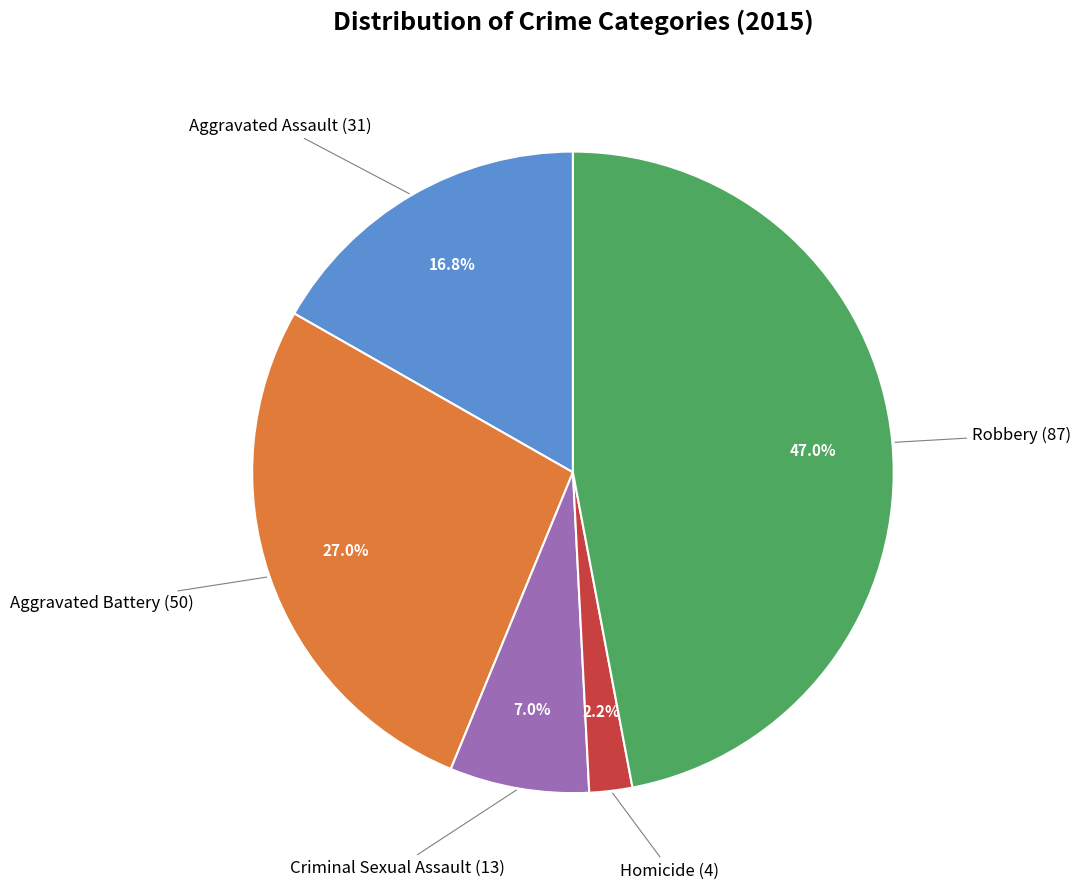

True or false: Aggravated Assault accounts for 31% of the total.

False